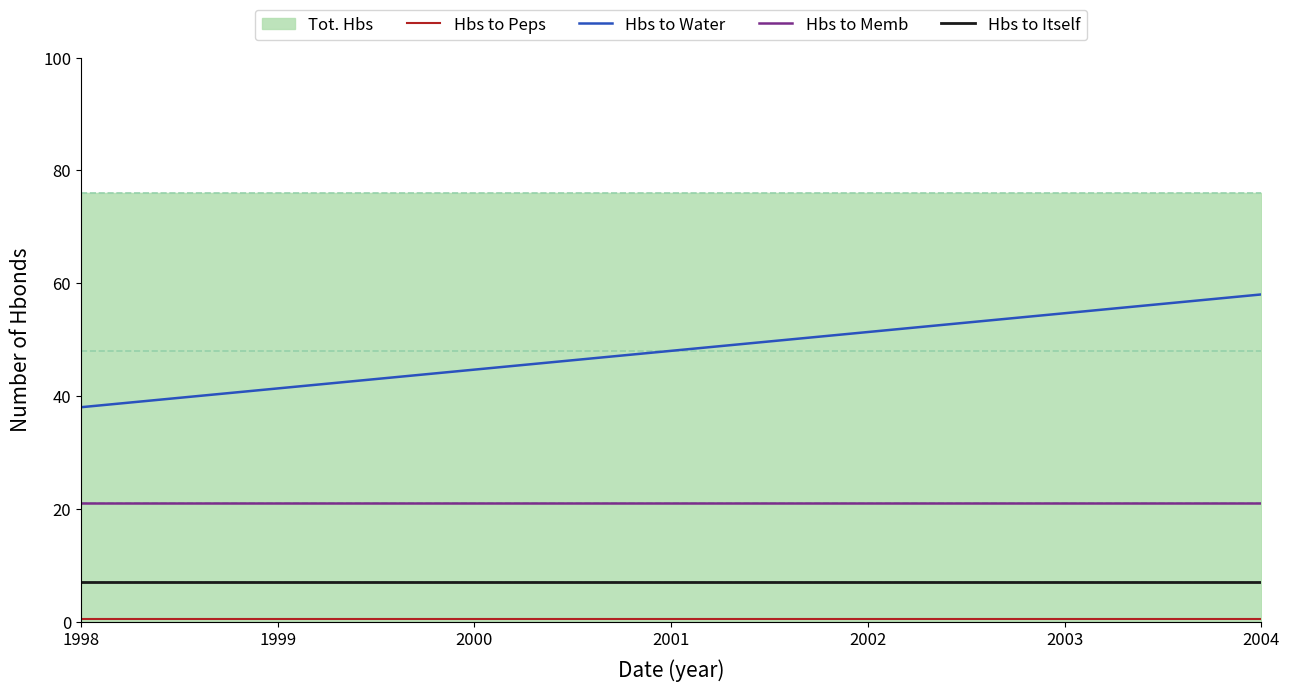

Between 2000 and 1998, which is larger?

2000